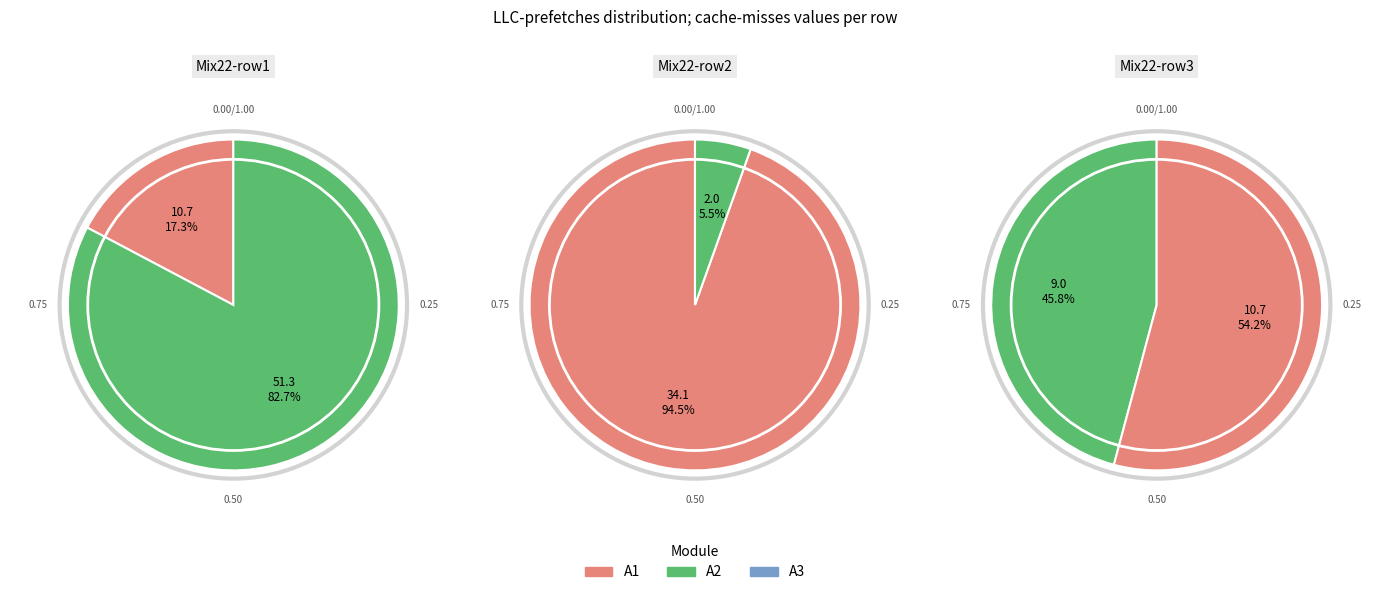

Is 2576775 the majority of the pie?

No